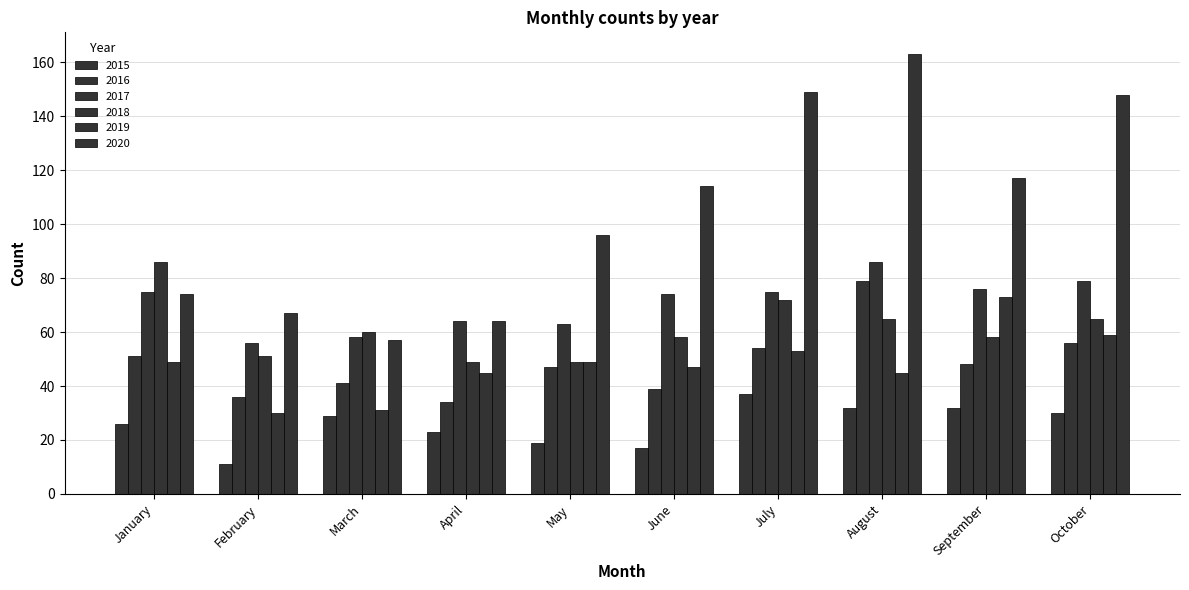

How many categories are shown in the chart?

10